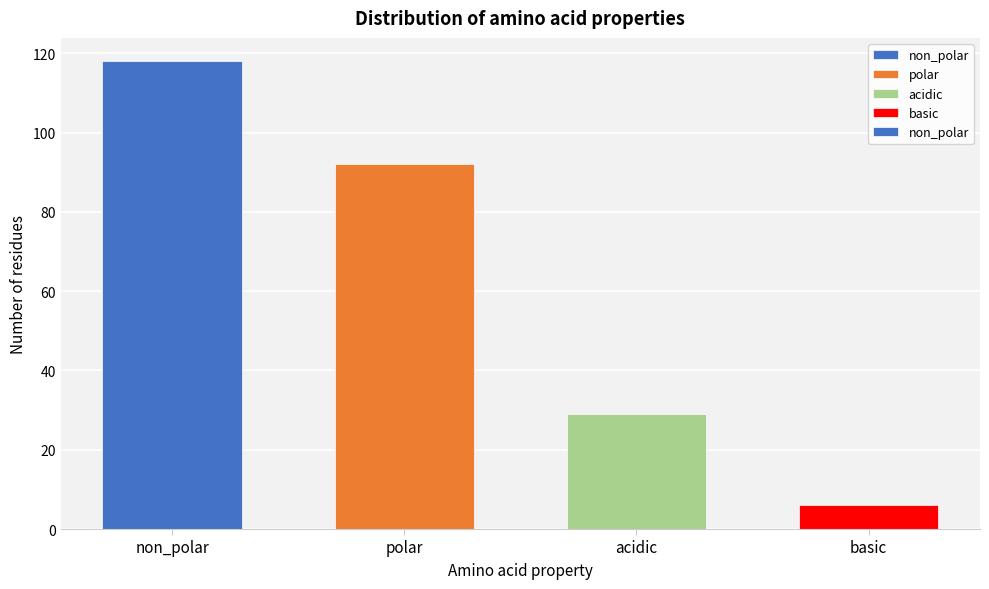

Reading left to right, transcribe all the data shown in this chart.

non_polar=118	polar=92	acidic=29	basic=6